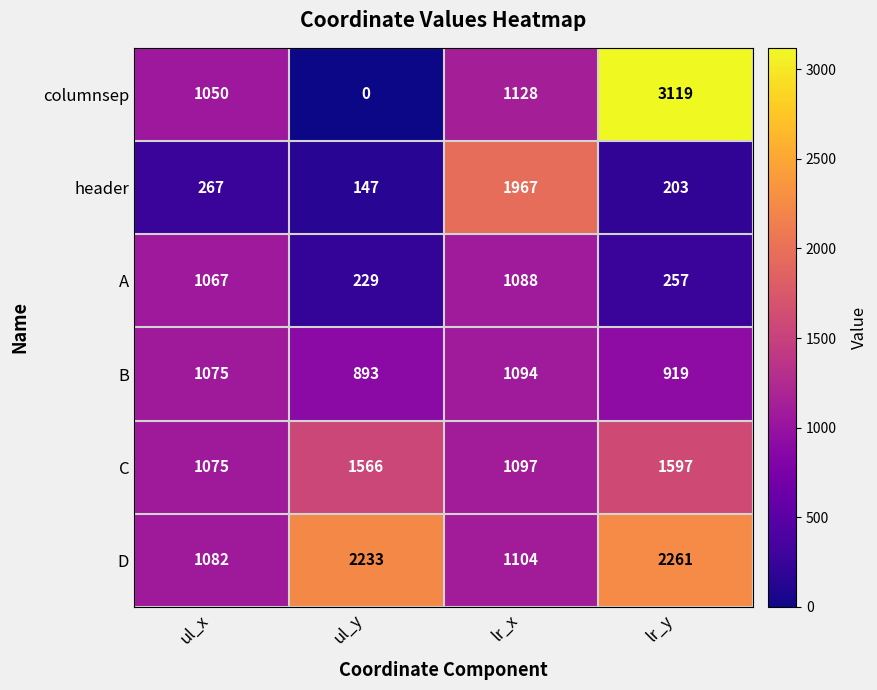

Which series has the widest spread of values?

columnsep